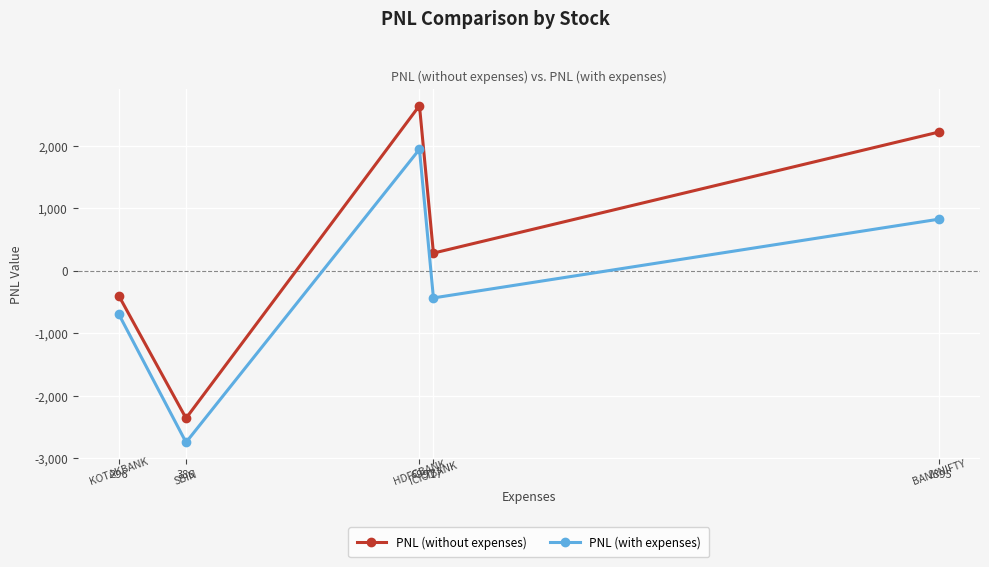

What is the spread (max minus min) of values at 296?

295.9